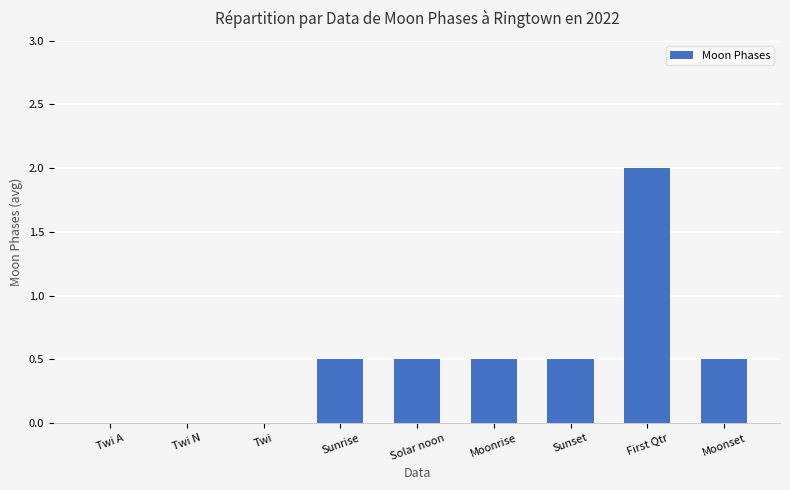

The value at Twi A is 0.0. True or false?

True